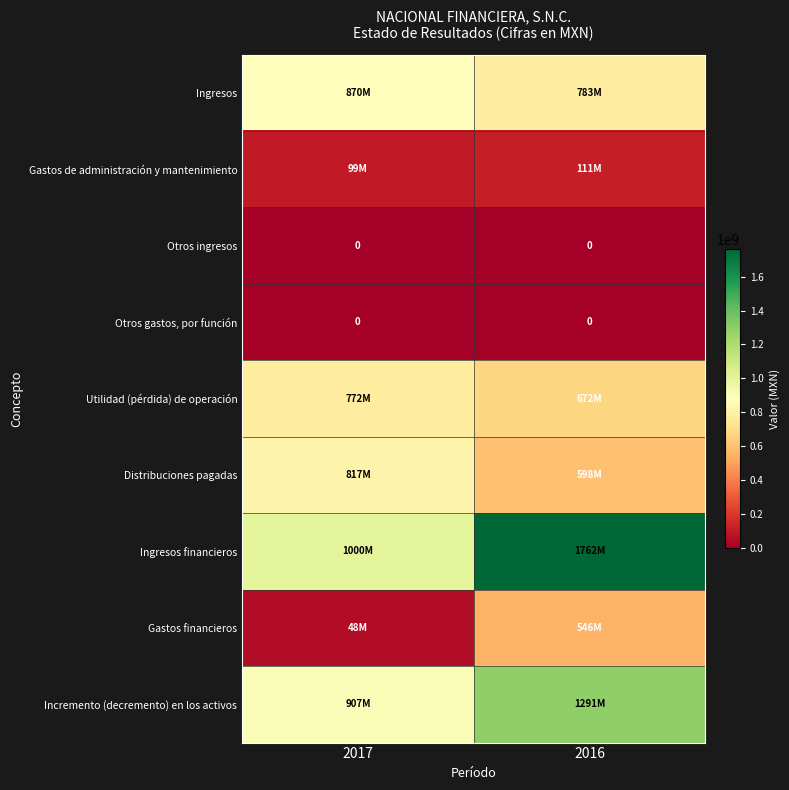

What is the sum of all Incremento (decremento) en los activos values?

2197817000